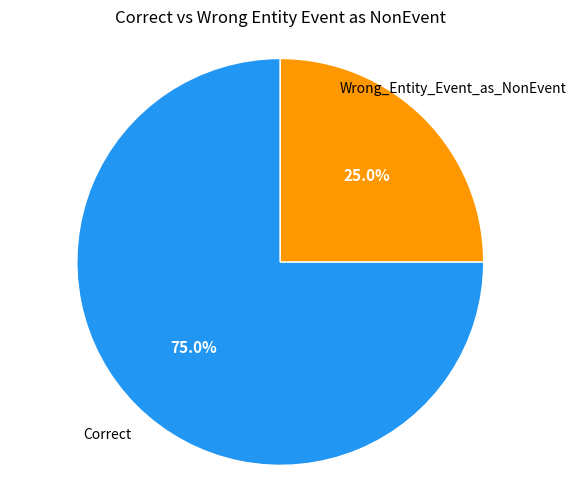

Is there any slice that represents more than half of the pie?

Yes